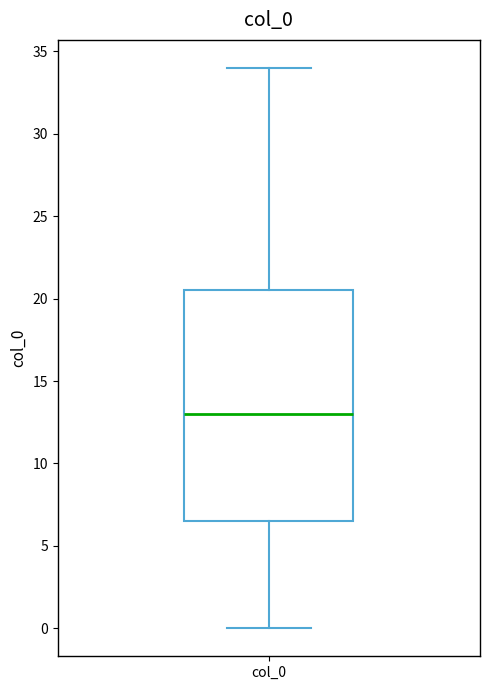

Read this box plot against the y-axis: the position of the median line, the range covered by the box, and the ends of both whiskers. The values are not printed on the chart, so give them approximately, as read against the axis.

median 13.0, box 6.5 to 20.5, whiskers 0.0 to 34.0